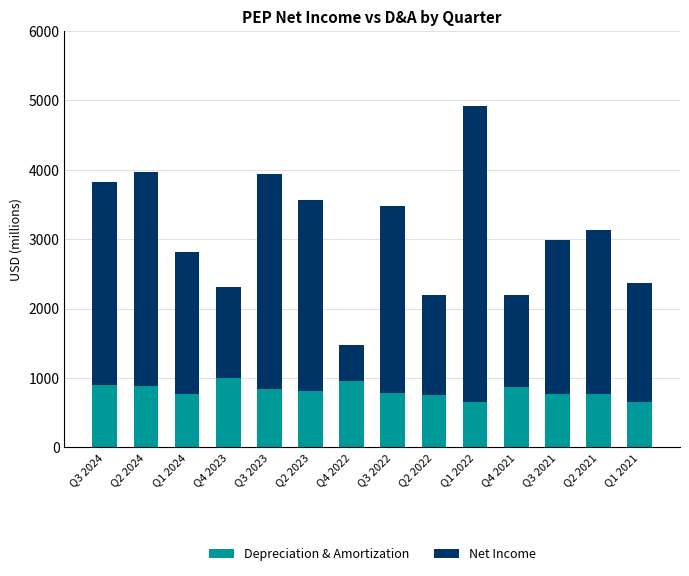

What is the minimum value for Depreciation & Amortization?

658